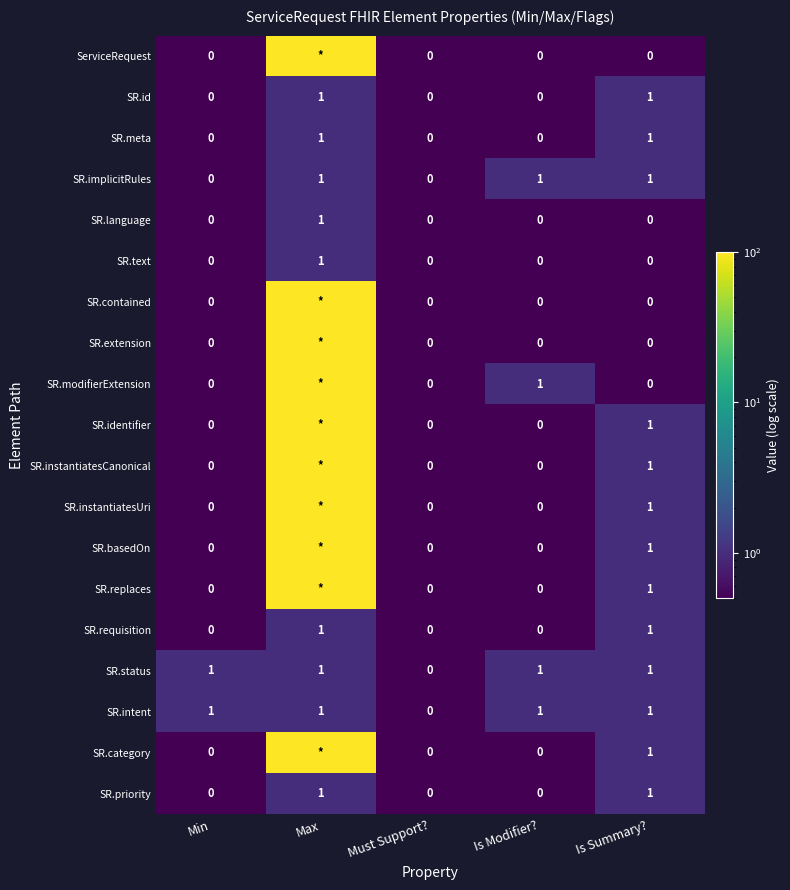

What is the total value across all series at Must Support??

0